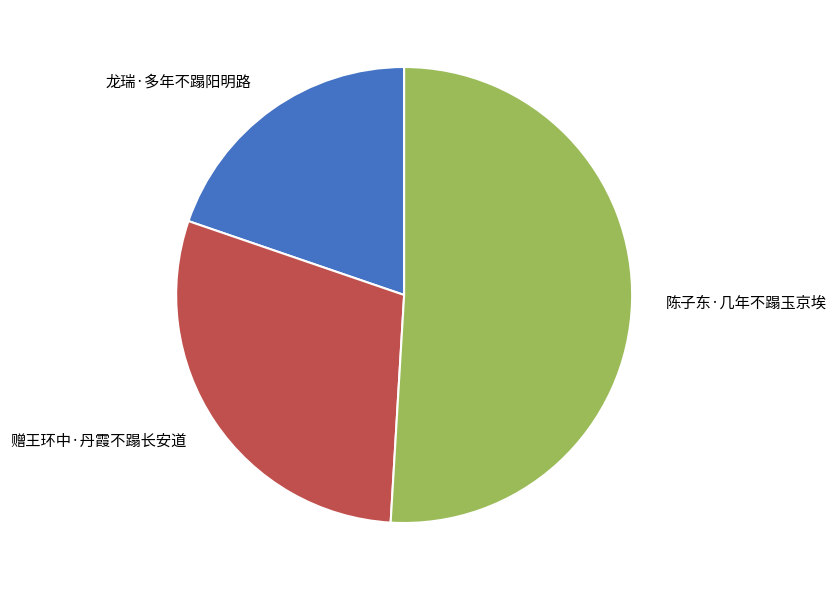

Do 陈子东·几年不蹋玉京埃 and 赠王环中·丹霞不蹋长安道 together represent more than half of the pie?

Yes